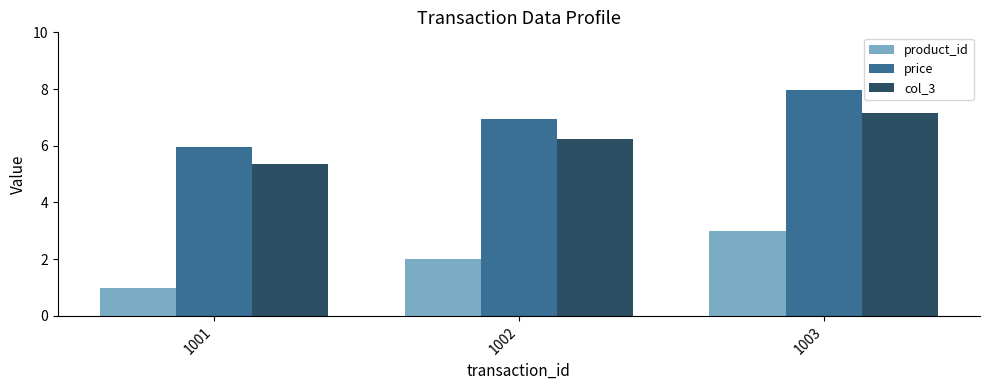

Which category has the highest value in the col_3 series?

1003